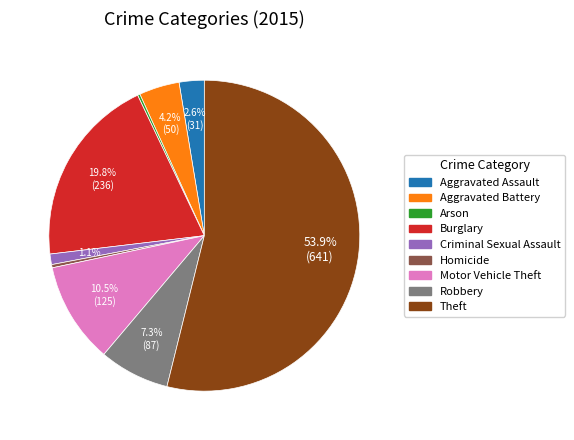

To the nearest percent, what portion does Aggravated Battery represent?

4%